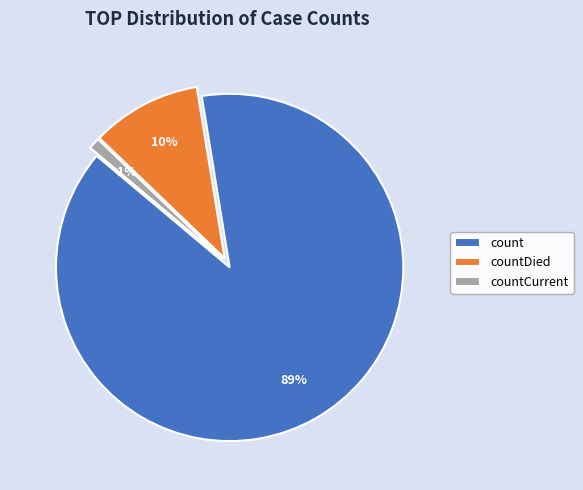

The countDied slice represents 1% of the pie. True or false?

False